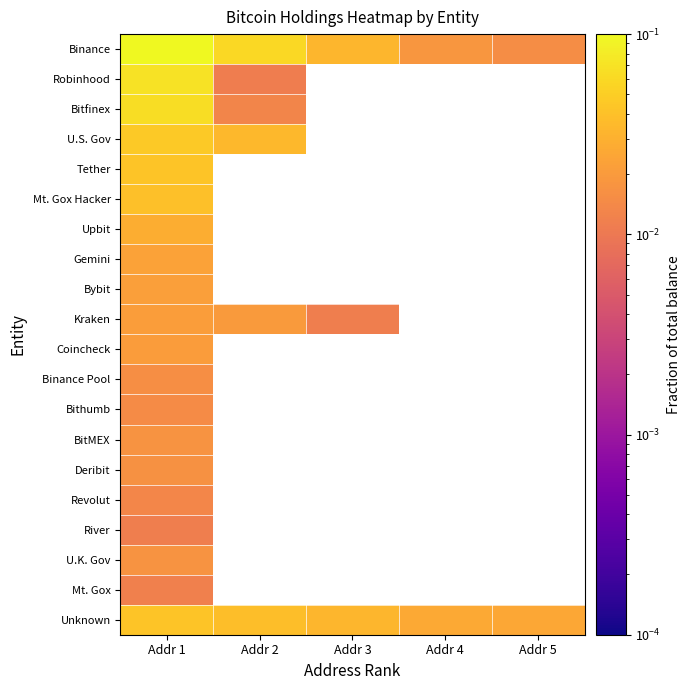

At how many categories does at least one series exceed 0?

5